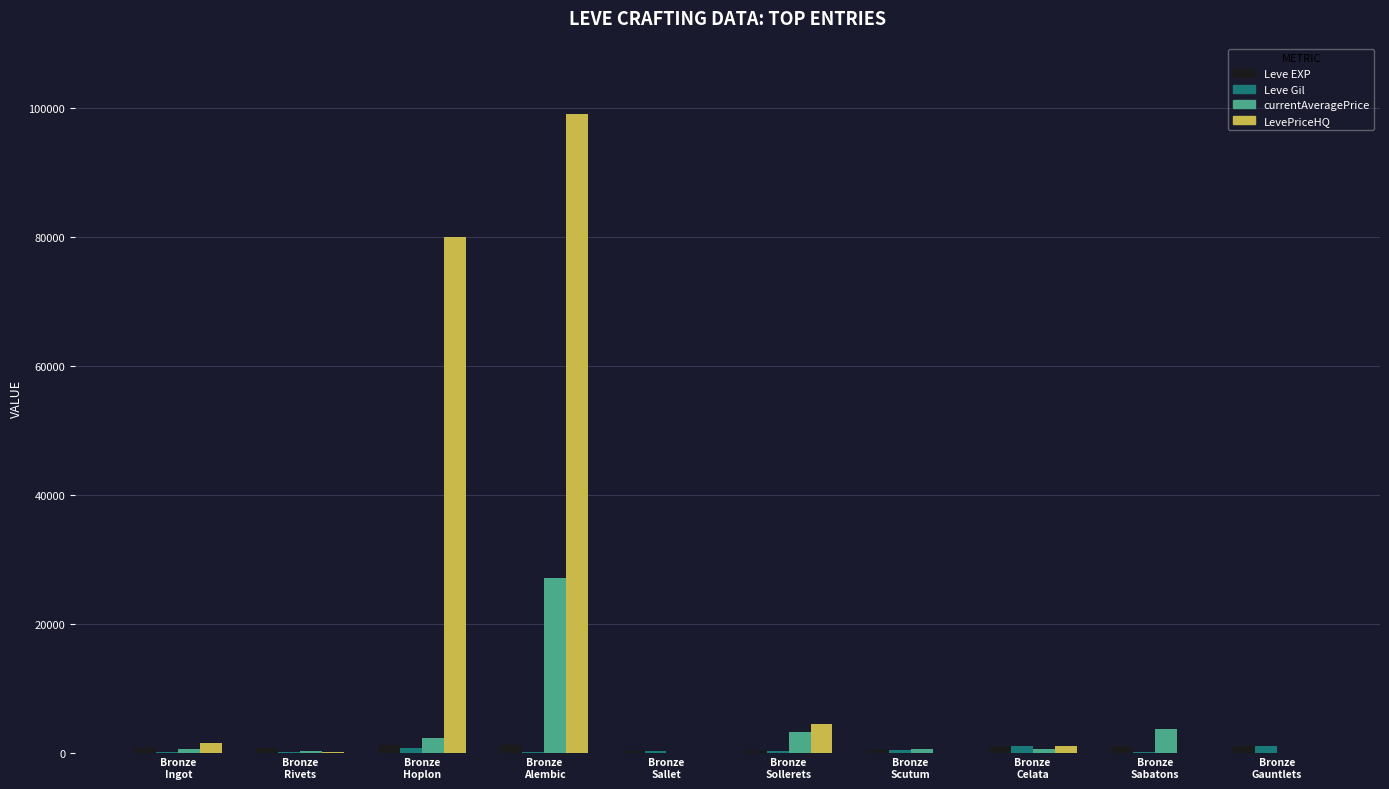

What is the maximum value shown in the chart?

98988